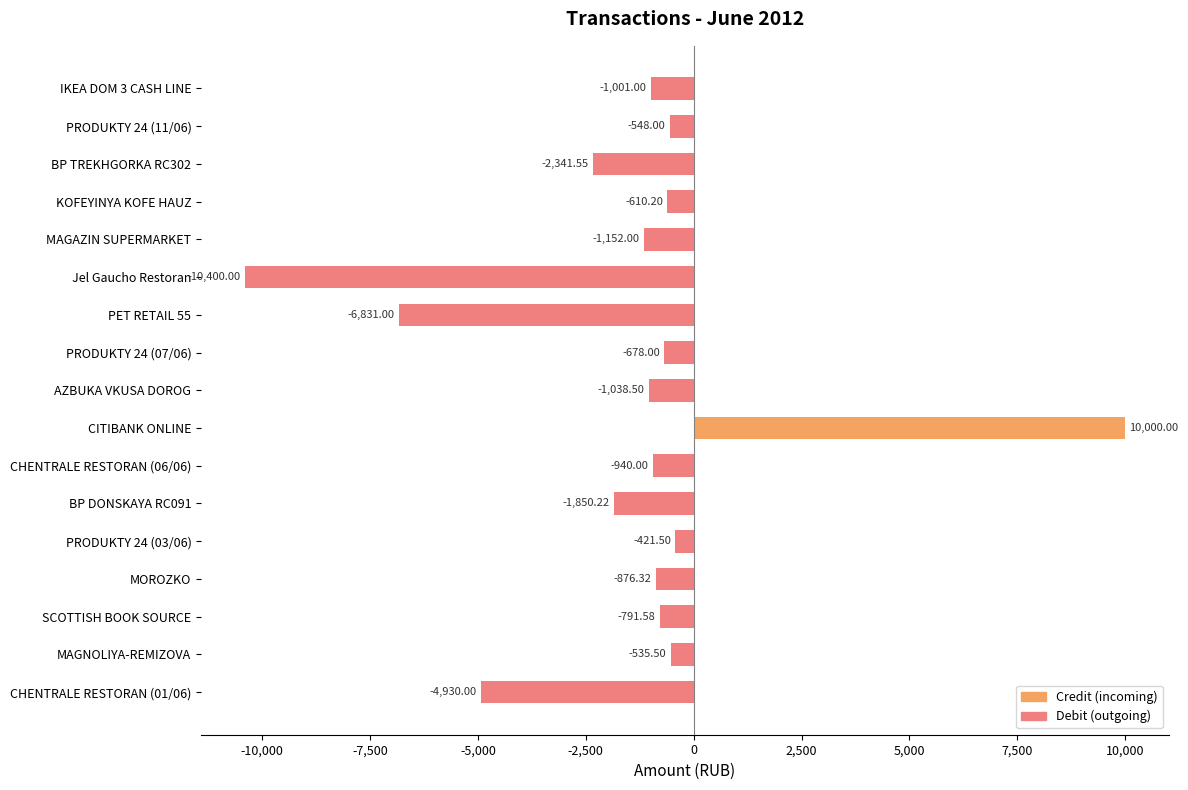

What is the change in value from Jel Gaucho Restoran to MAGNOLIYA-REMIZOVA?

+9864.5